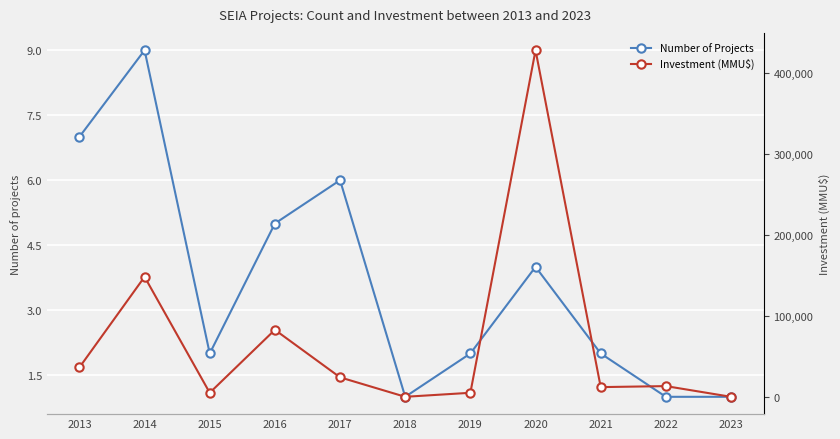

Reading right to left, what are all the values shown in this chart?

Number of Projects: 2023=1	2022=1	2021=2	2020=4	2019=2	2018=1	2017=6	2016=5	2015=2	2014=9	2013=7
Investment (MMU$): 2023=30	2022=13250	2021=12000	2020=428000	2019=5000	2018=40	2017=24079	2016=82737	2015=5000	2014=148200	2013=36300